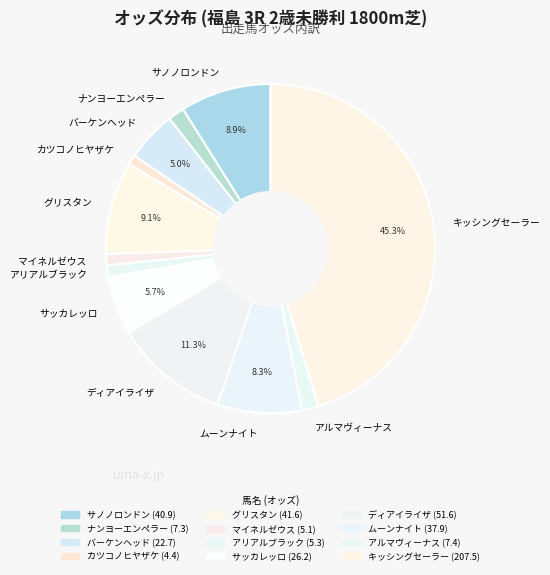

How many segments does this pie chart have?

12